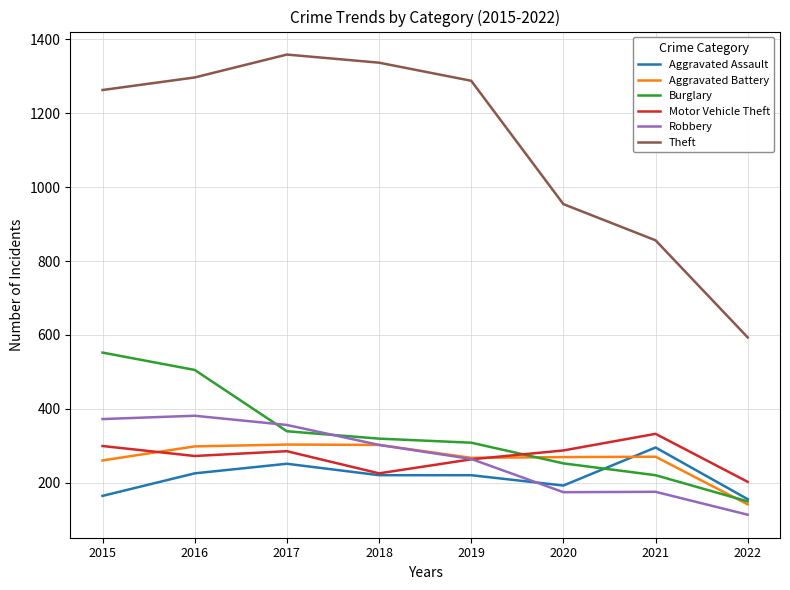

What is the lowest value of the Aggravated Assault series?

155